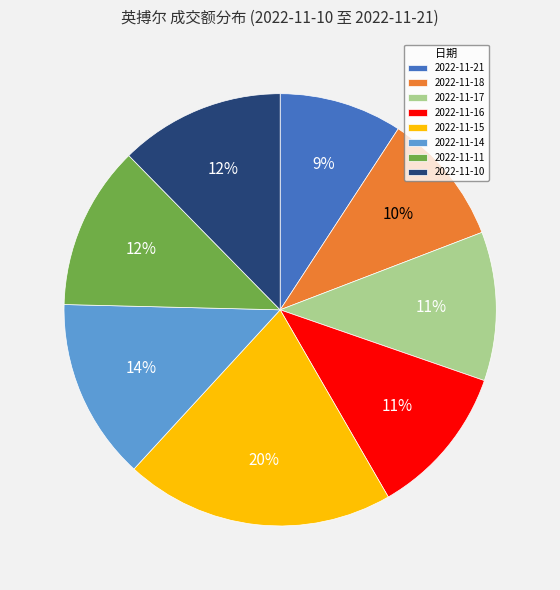

To the nearest percent, what portion does 2022-11-18 represent?

10%